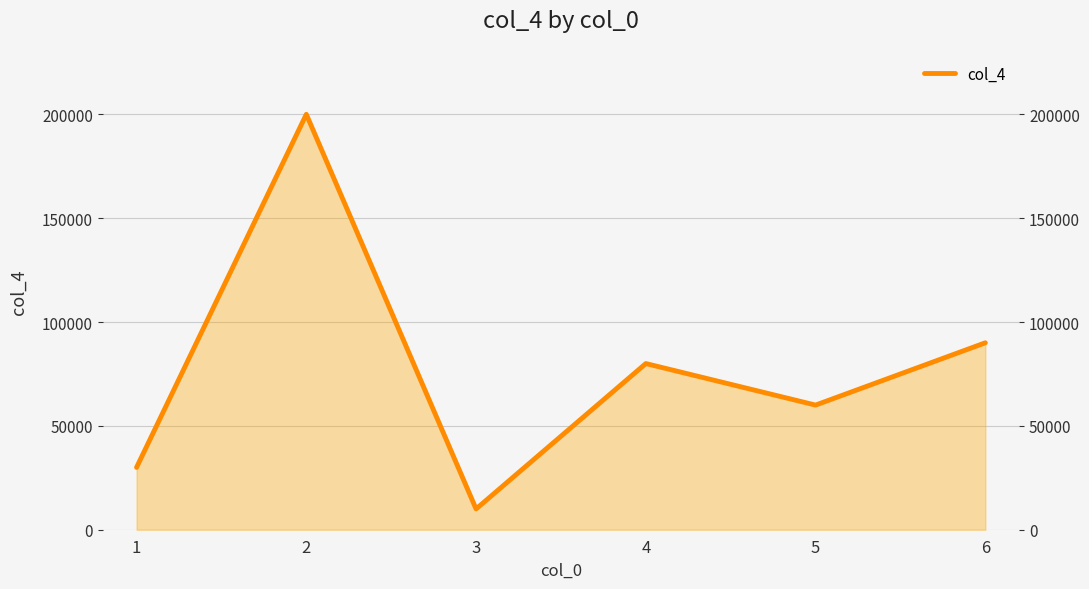

What is the sum of the values at 2 and 3?

210000